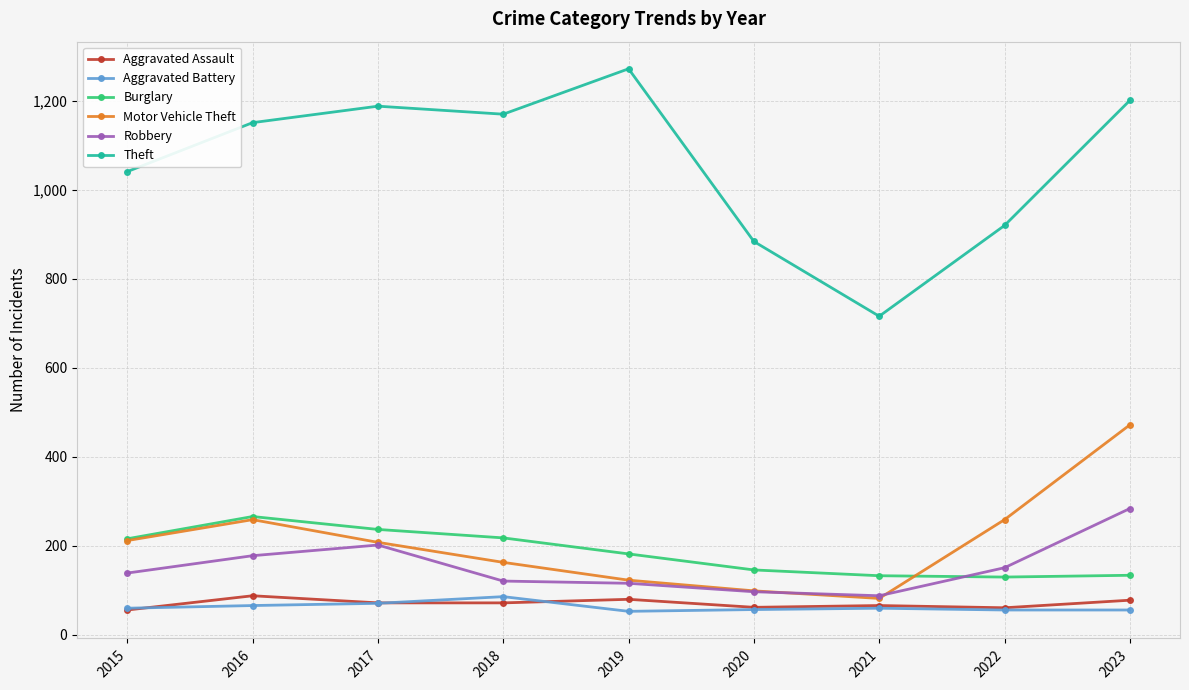

How many distinct data groups are displayed?

6